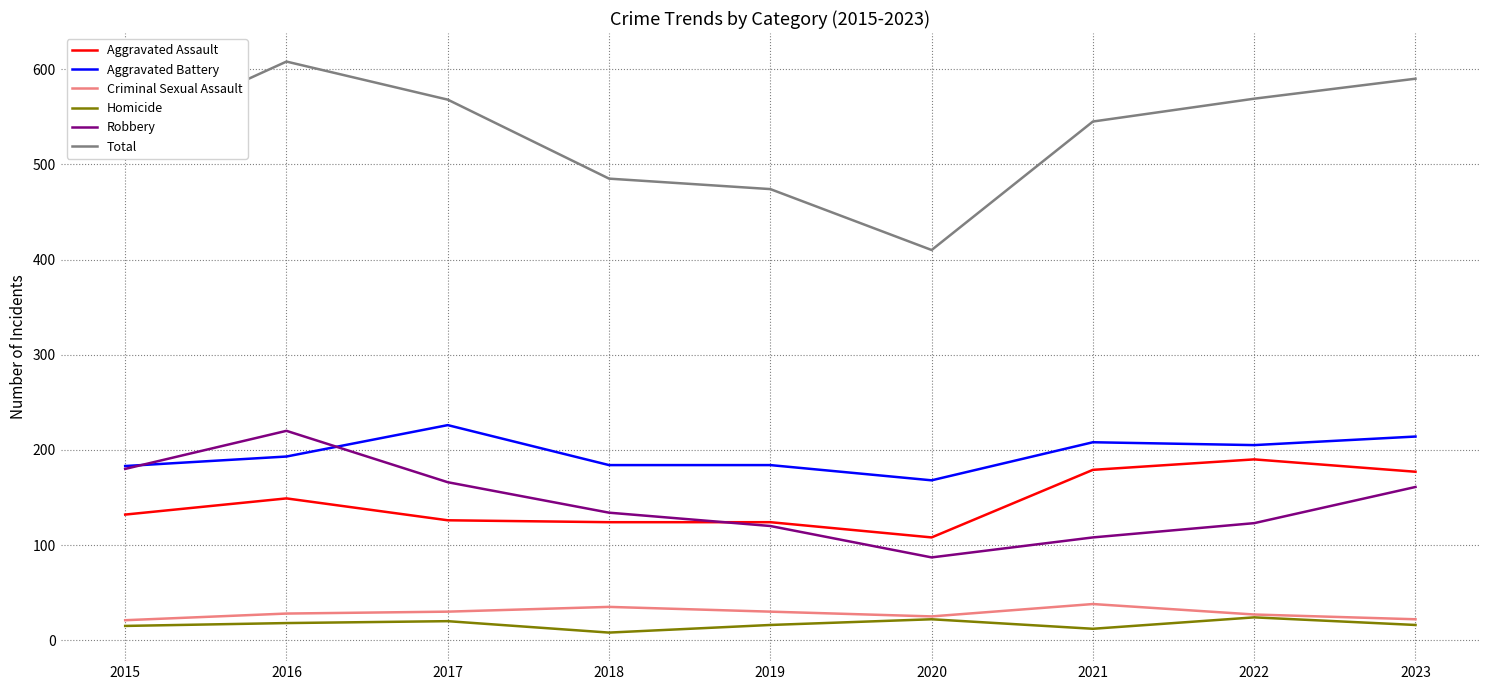

List the series in order of their peak value, highest first.

Total, Aggravated Battery, Robbery, Aggravated Assault, Criminal Sexual Assault, Homicide